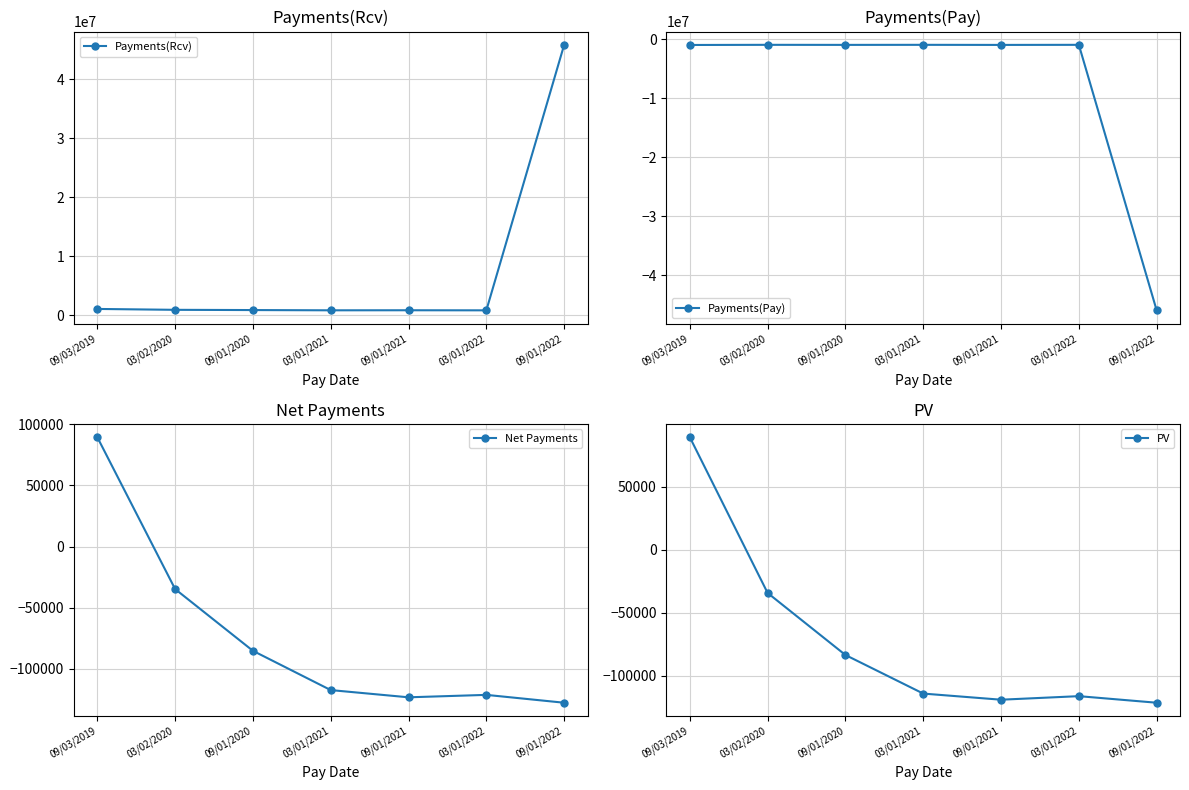

Which category has the highest value in the Payments(Rcv) series?

09/01/2022